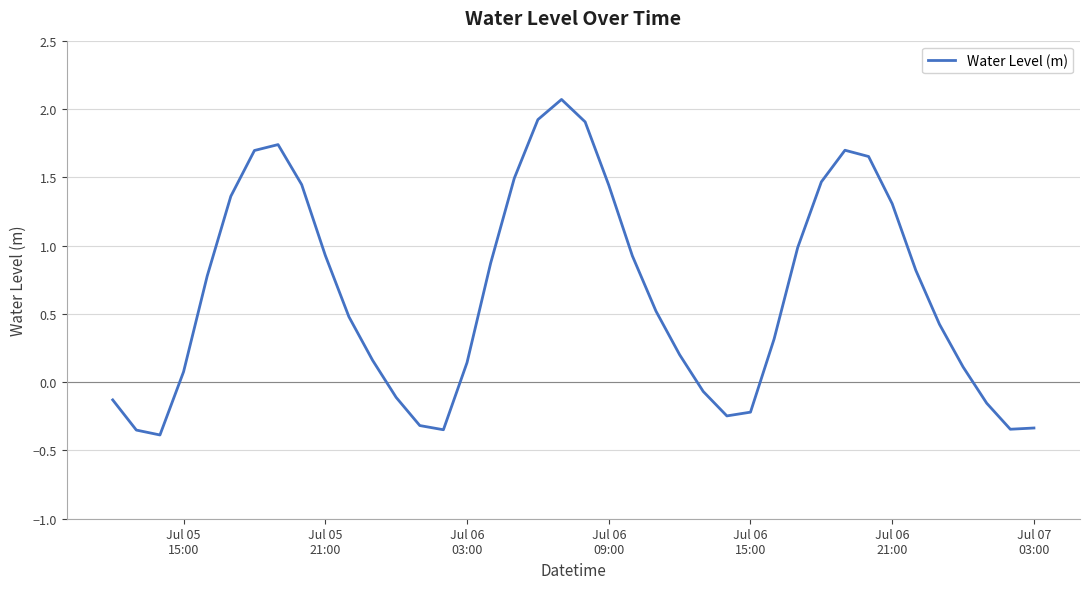

How many lines are shown in the chart?

1